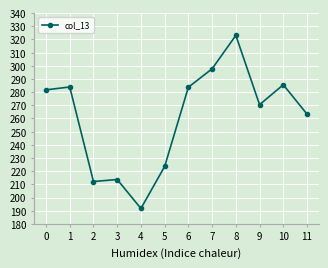

The chart shows a value of 490.1 at 8. True or false?

False